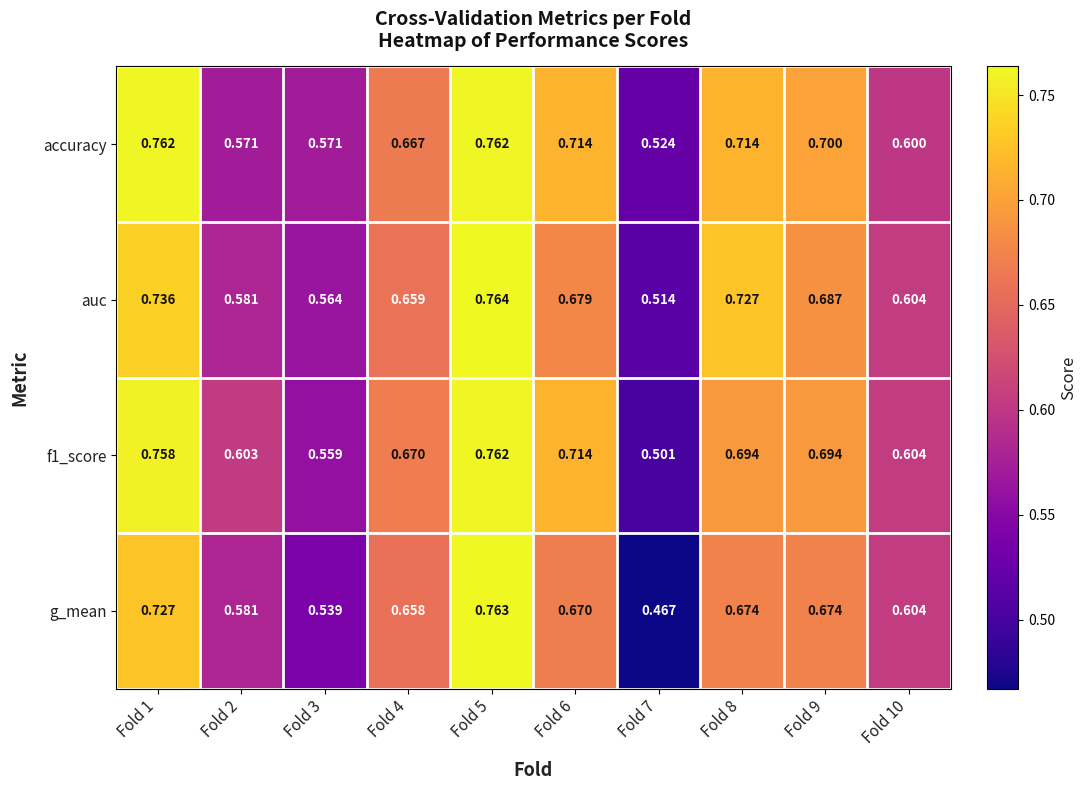

Which series has the largest total across all categories?

accuracy